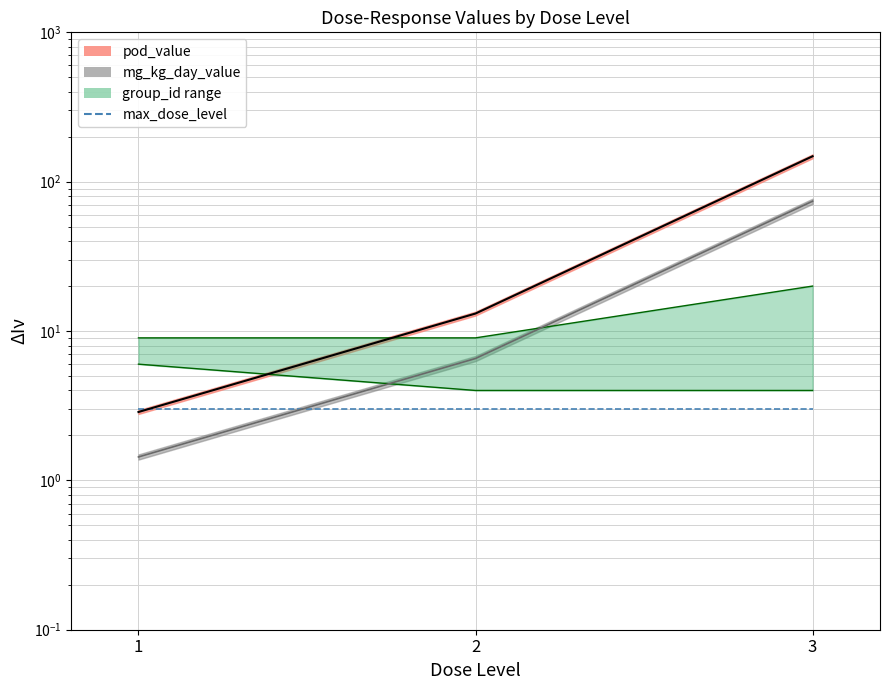

The pod_value series shows 213.6 at 3. True or false?

False